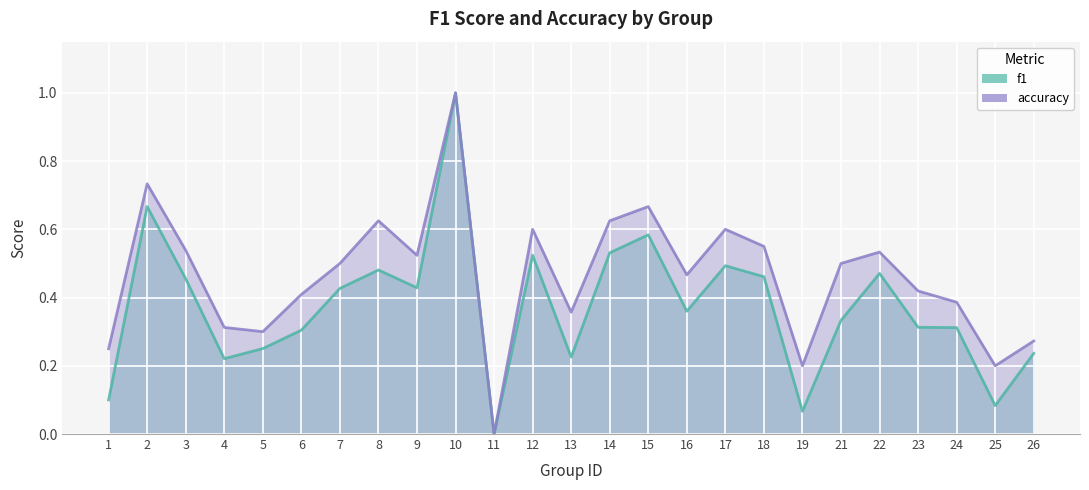

At which label is accuracy closest to 0?

11